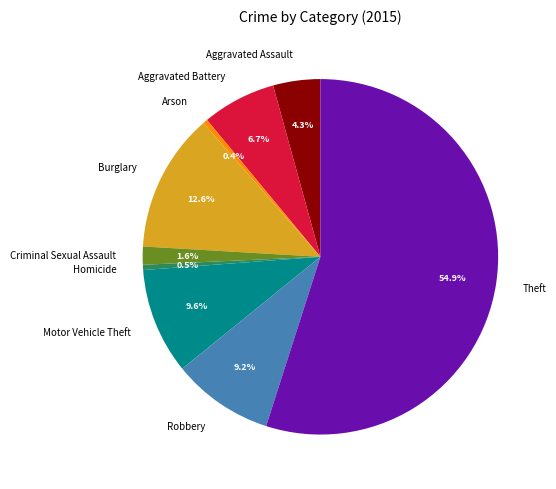

Approximately how many times larger is the value at Theft compared to Motor Vehicle Theft?

5.7